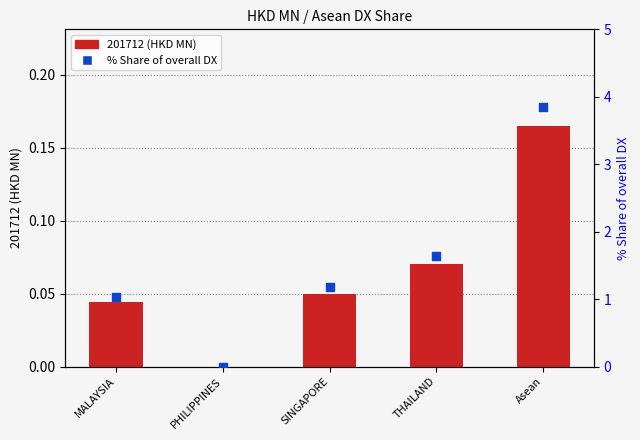

At which category is the sum across all series the highest?

Asean